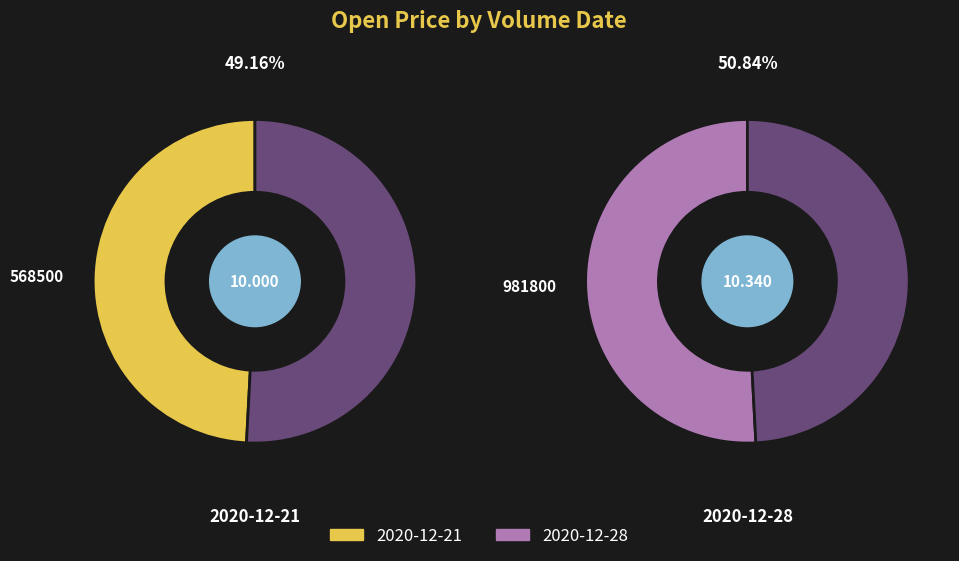

Rank the categories by value from lowest to highest.

568500, 981800